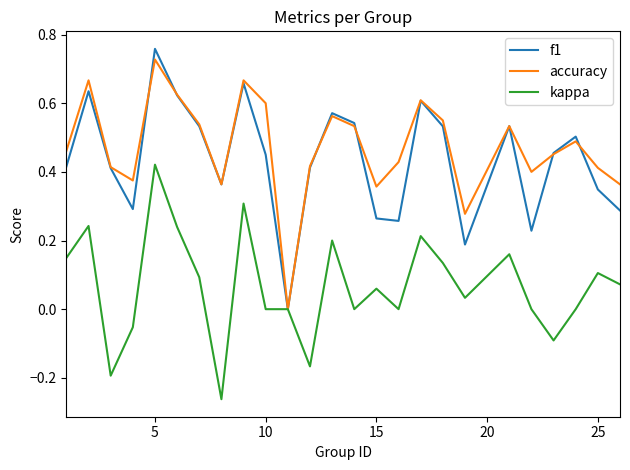

Which series has the largest range (max minus min)?

f1